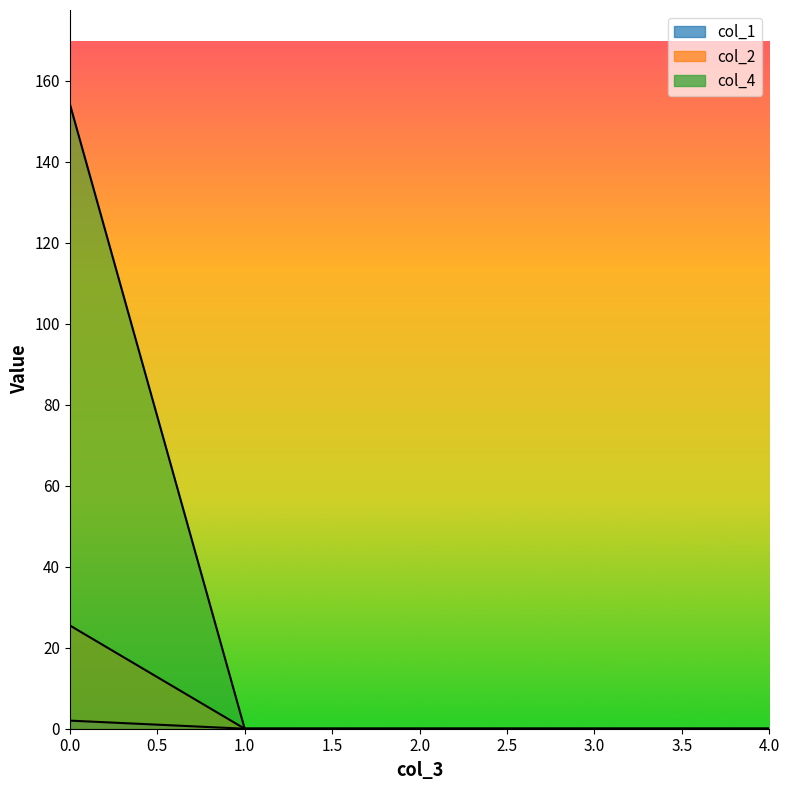

Between 3 and 4, which is larger?

3